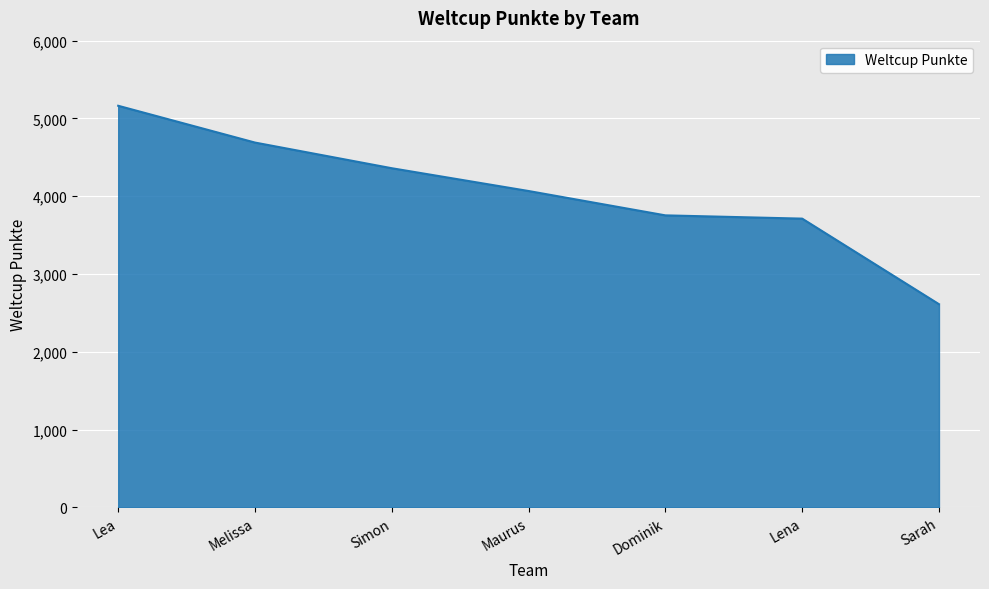

What is the change in value from Lena to Sarah?

-1100